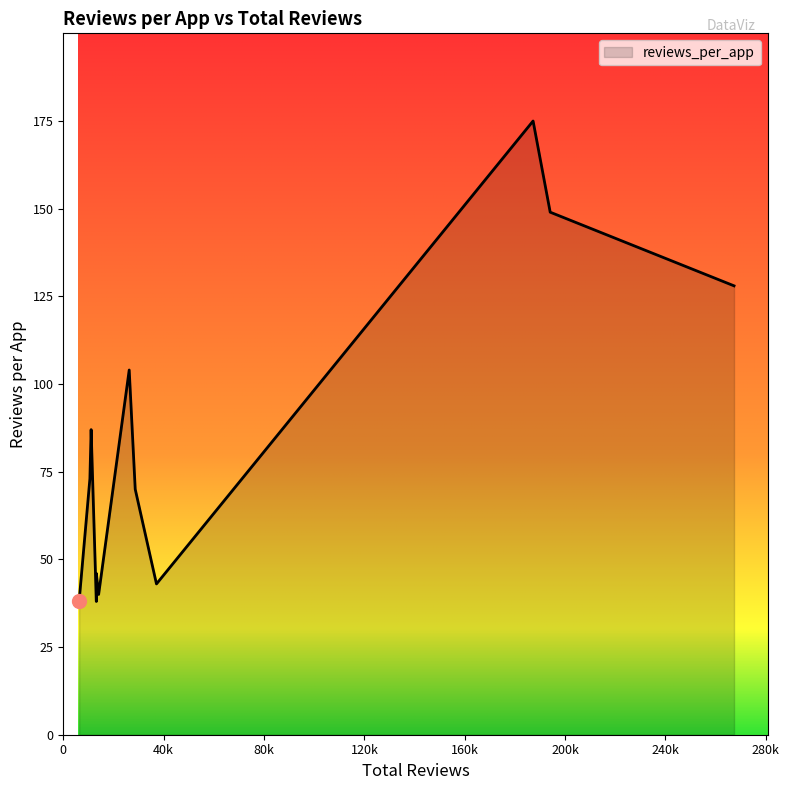

What is the smallest value displayed?

38